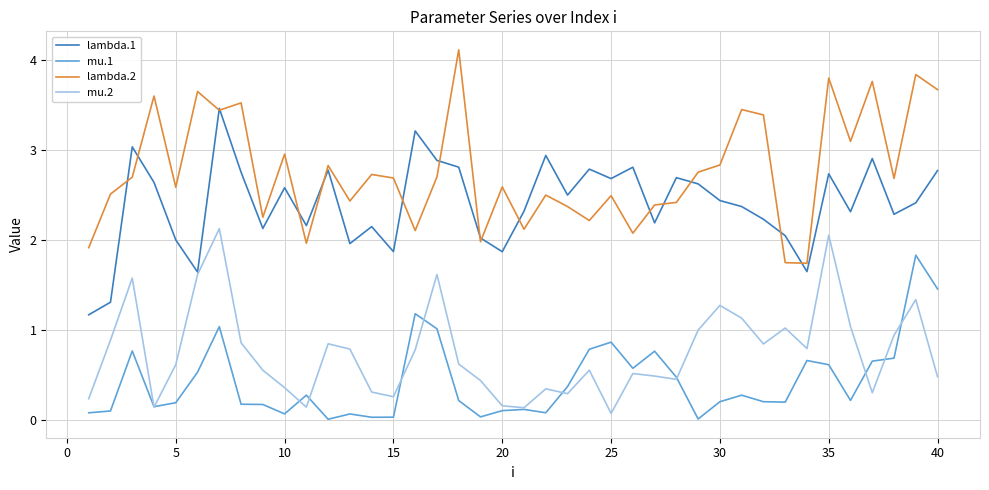

Which series has the largest total across all categories?

lambda.2